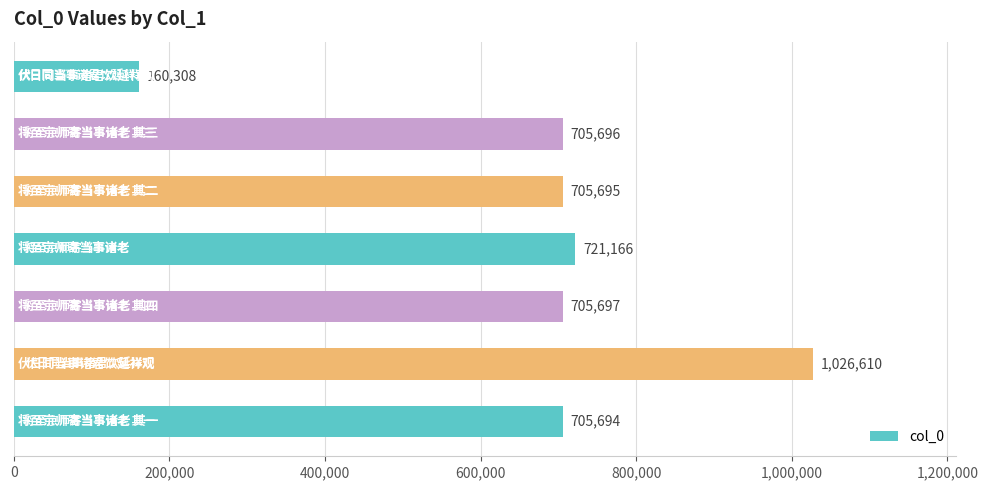

What is the maximum value shown in the chart?

1026610